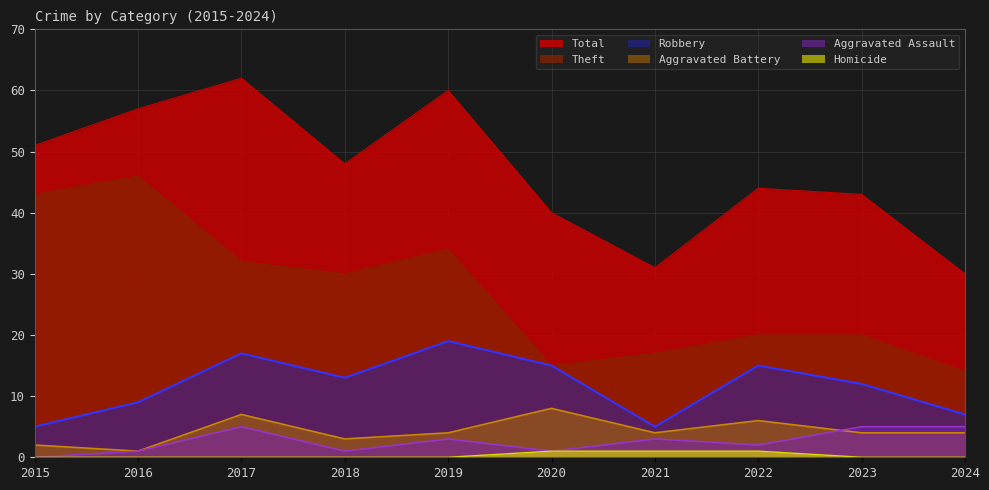

What is the total value across all series at 2019?

120